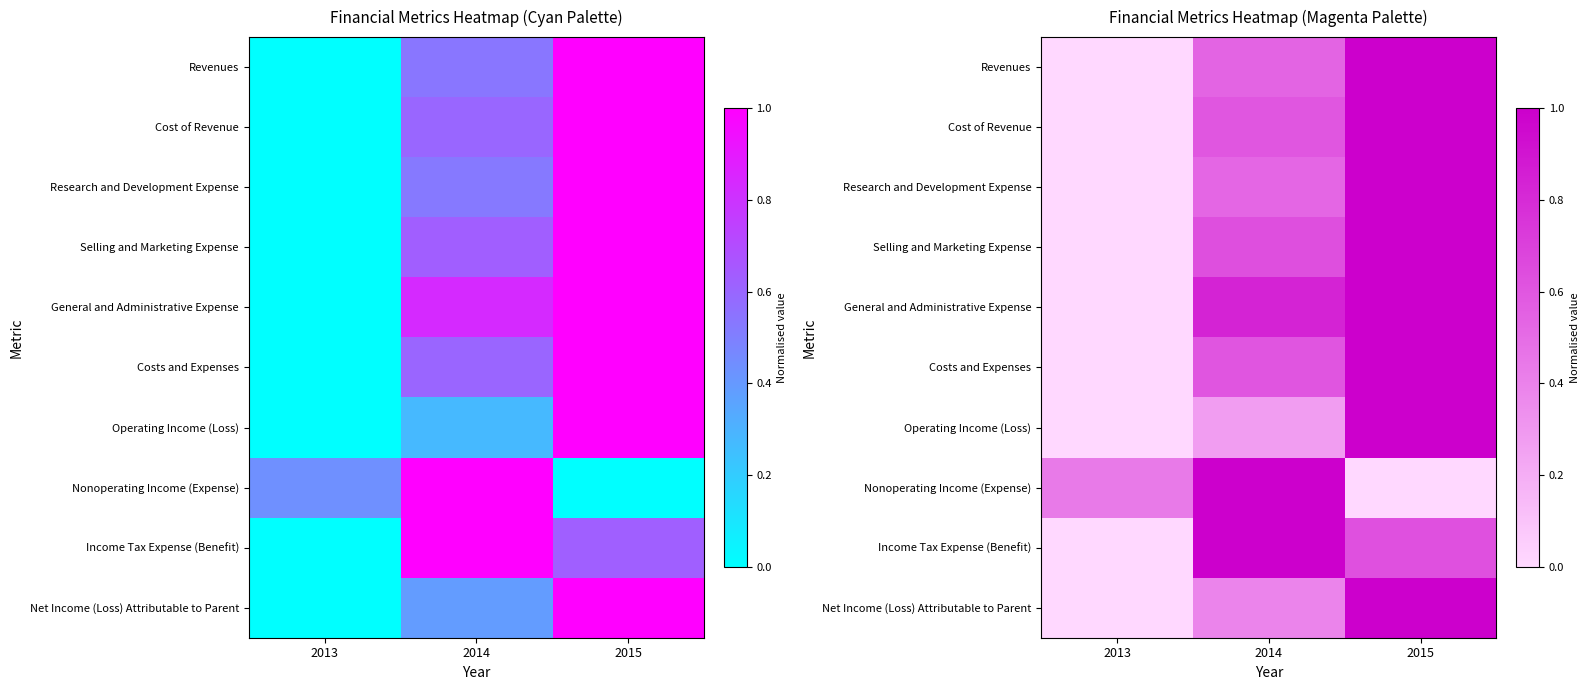

Is it true that Revenues equals 1.7 at 2015?

False